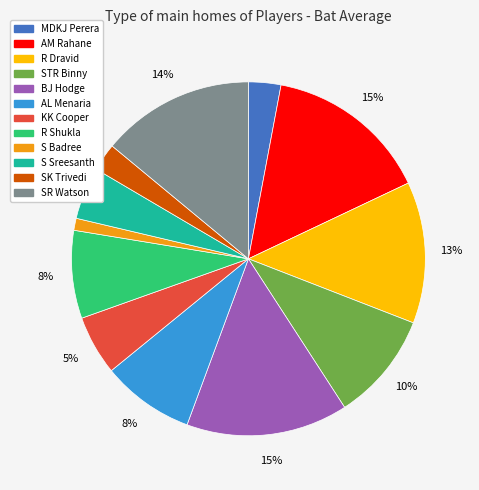

Does any single category account for the majority?

No